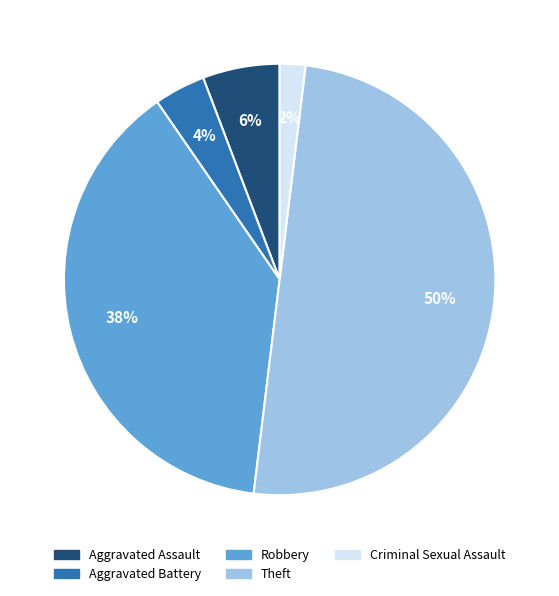

Combined, do Criminal Sexual Assault and Robbery account for over 50%?

No